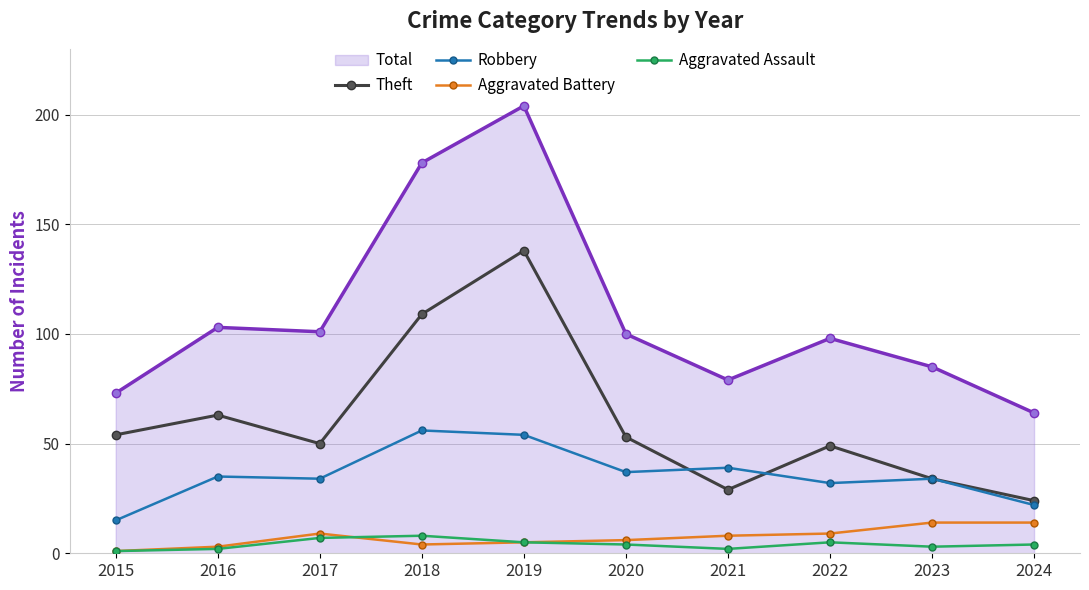

What is the average value of the Aggravated Assault series?

4